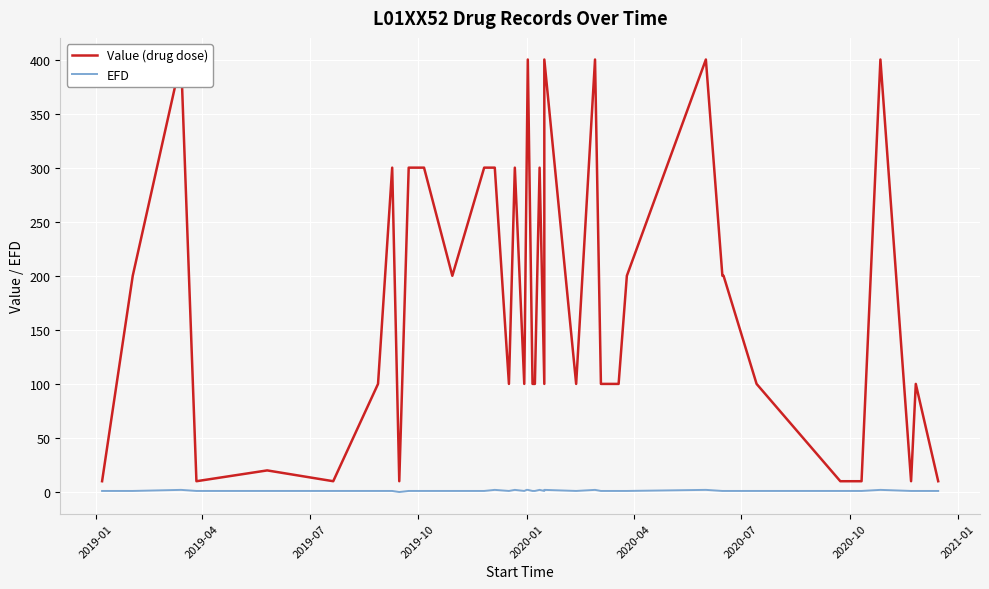

Which series has the largest total across all categories?

Value (drug dose)